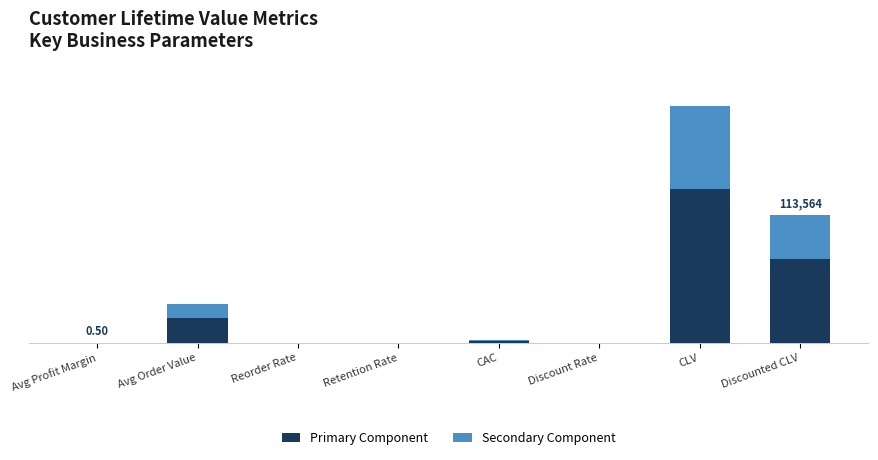

Are the bars horizontal?

No